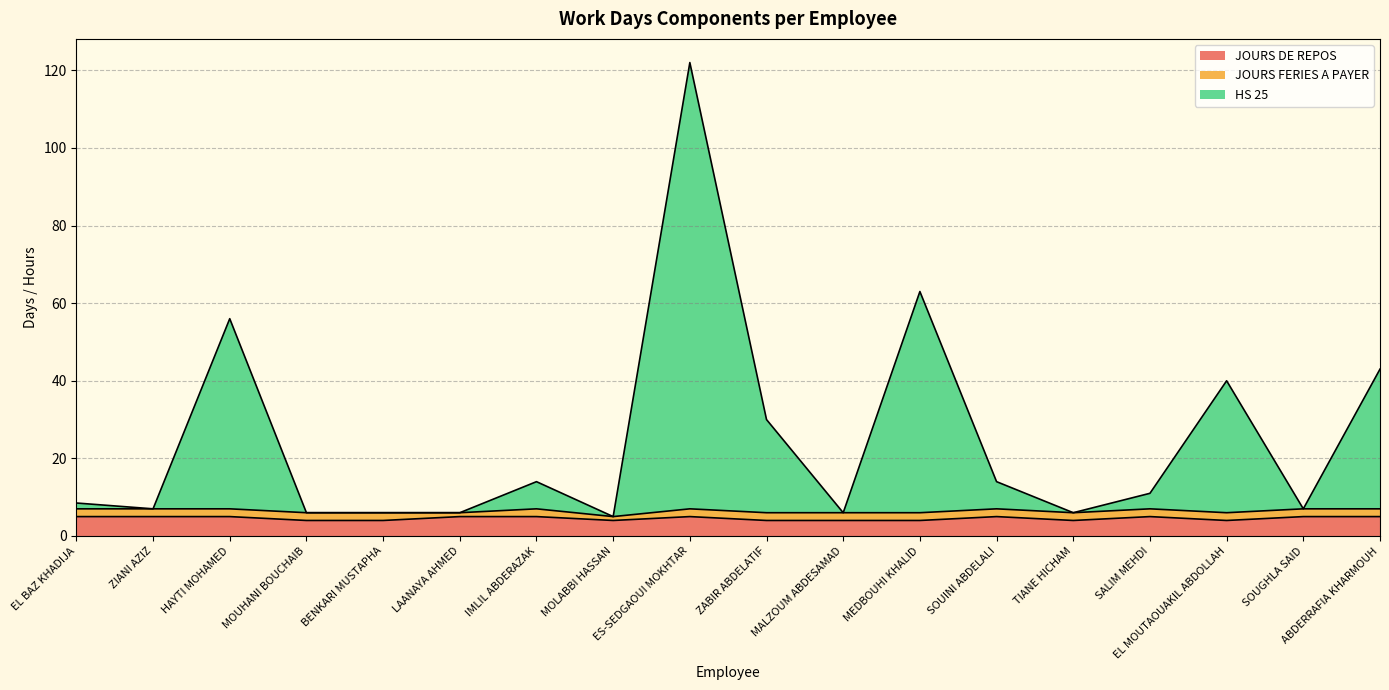

What position from the right is SOUGHLA SAID?

2